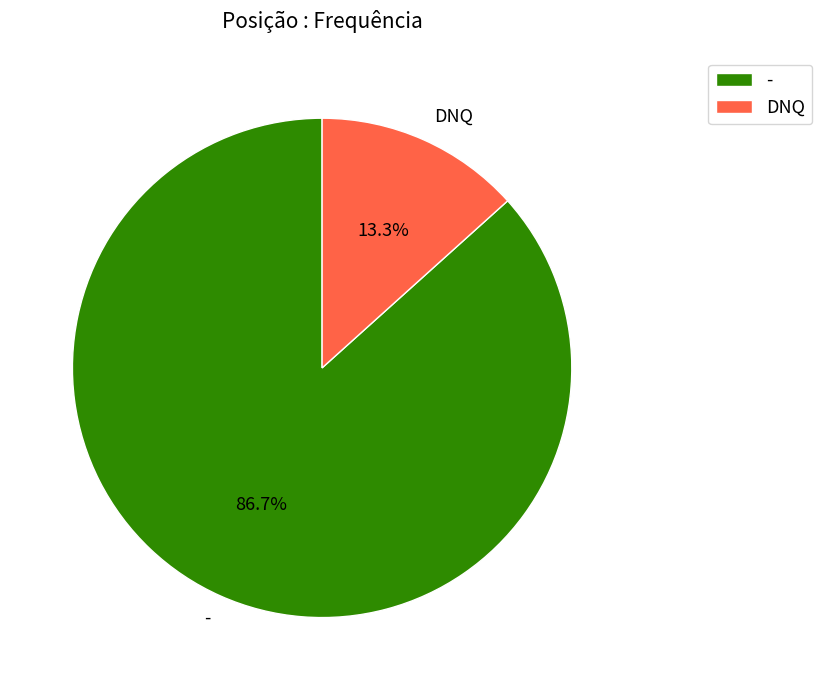

How many slices are in this pie chart?

2